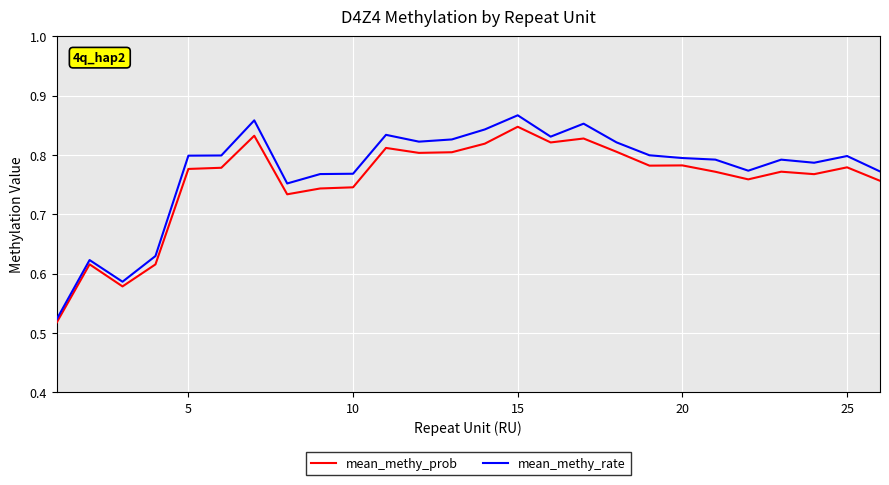

True or false: mean_methy_rate and mean_methy_prob cross at least once.

False